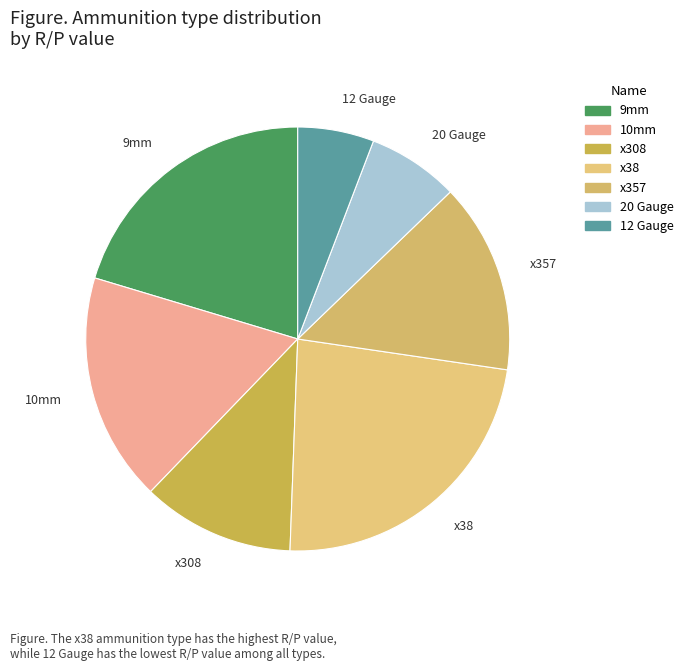

Combined, do 12 Gauge and 9mm account for over 50%?

No